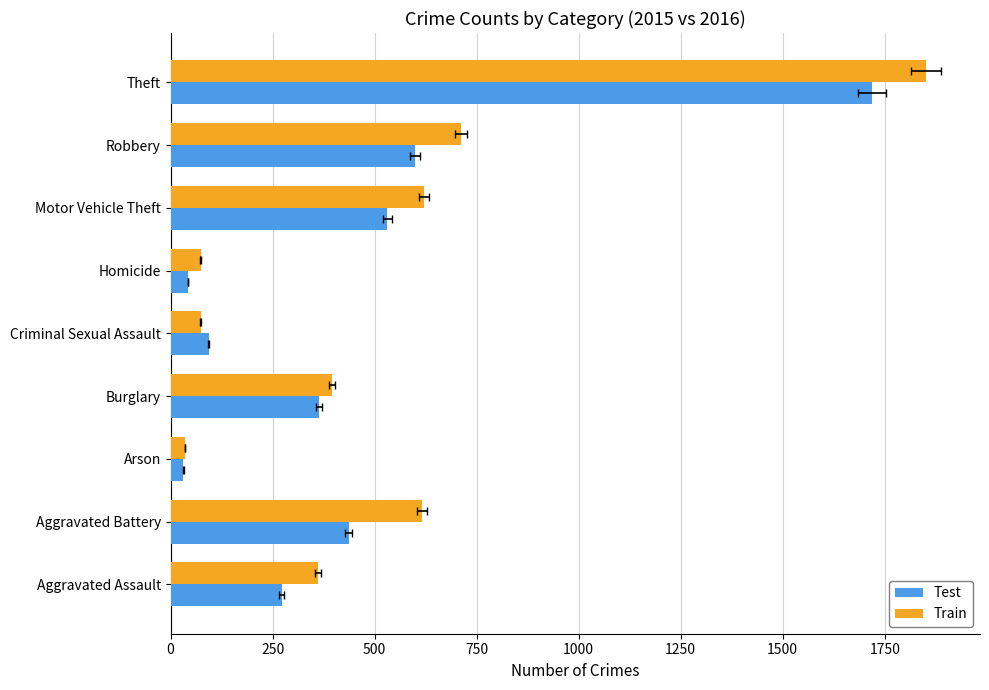

Does the chart contain stacked bars?

No